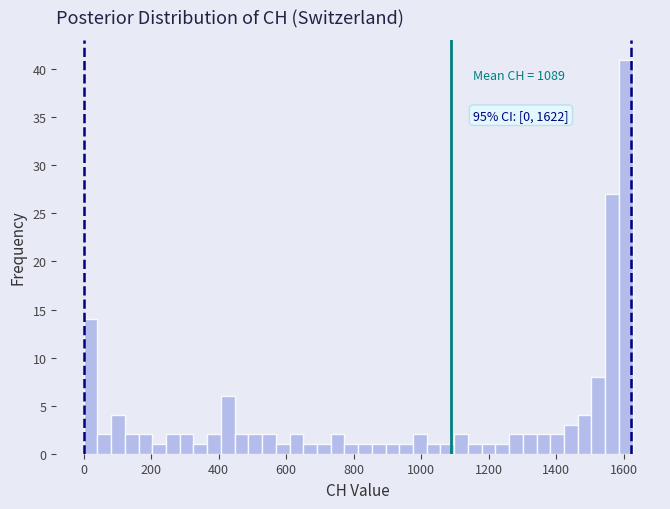

Read against the x-axis, roughly where is the centre of the tallest bar?

1600